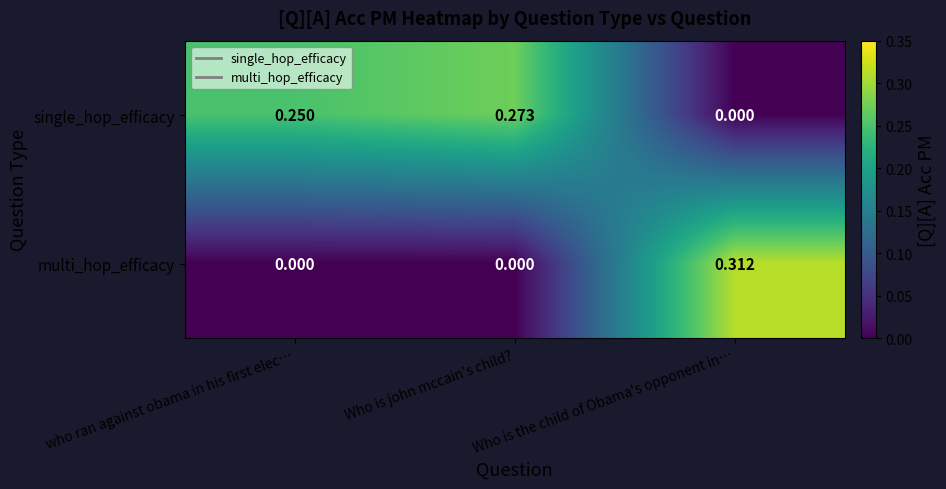

Rank the series by their average value, from lowest to highest.

multi_hop_efficacy, single_hop_efficacy